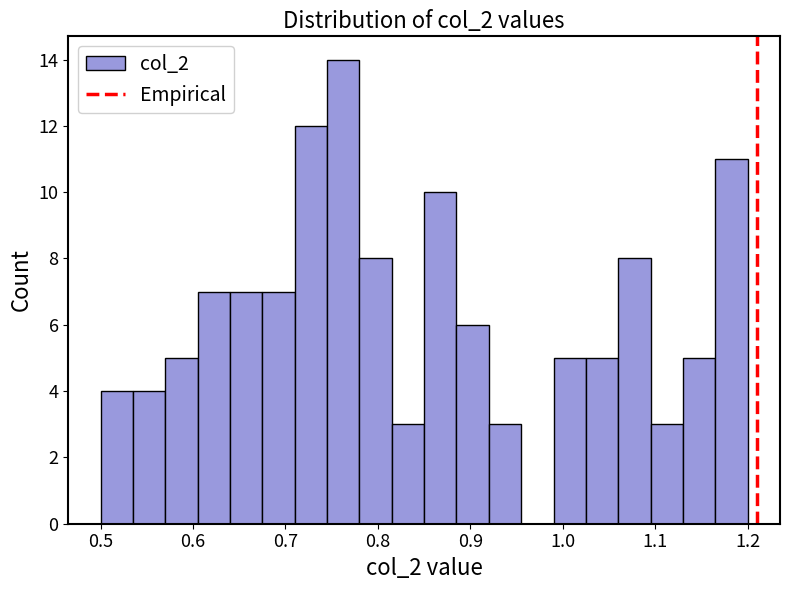

Read against the x-axis, roughly where is the centre of the tallest bar?

0.76